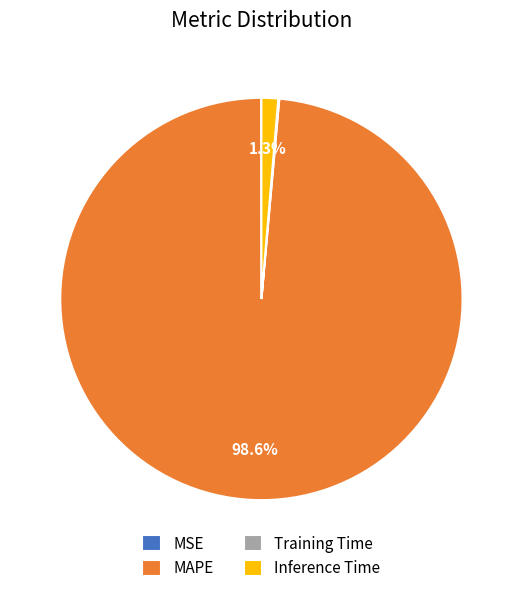

How much of the chart is everything except MAPE?

1.4%